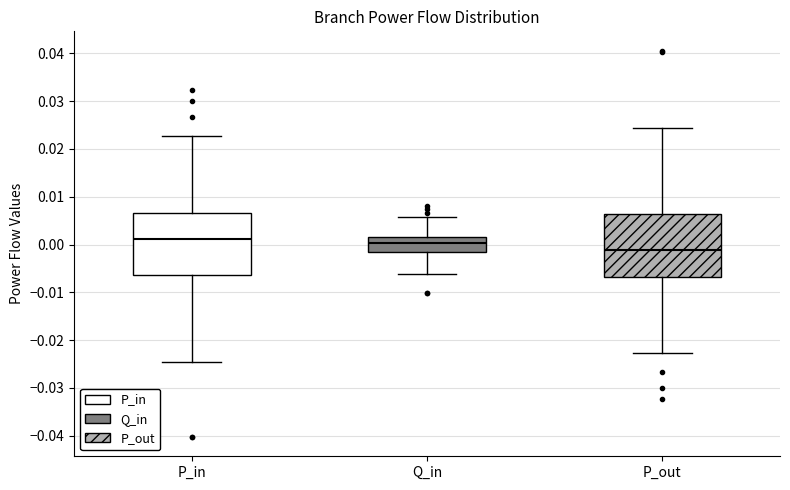

Reading left to right, transcribe this box plot: for each box, give where its median line is, the range the box spans, and where its two whiskers end, as read against the y-axis. The values are not printed on the chart, so give them approximately, as read against the axis.

P_in: median 0.001, box -0.006 to 0.007, whiskers -0.024 to 0.023
Q_in: median 0.000, box -0.002 to 0.002, whiskers -0.006 to 0.006
P_out: median -0.001, box -0.007 to 0.006, whiskers -0.023 to 0.024